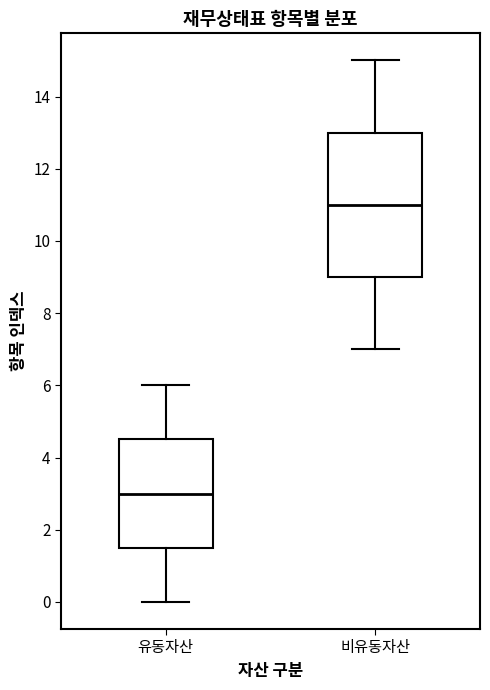

Reading left to right, transcribe this box plot: for each box, give where its median line is, the range the box spans, and where its two whiskers end, as read against the y-axis. The values are not printed on the chart, so give them approximately, as read against the axis.

유동자산: median 3.0, box 1.6 to 4.6, whiskers 0.0 to 6.0
비유동자산: median 11.0, box 9.0 to 13.0, whiskers 7.0 to 15.0